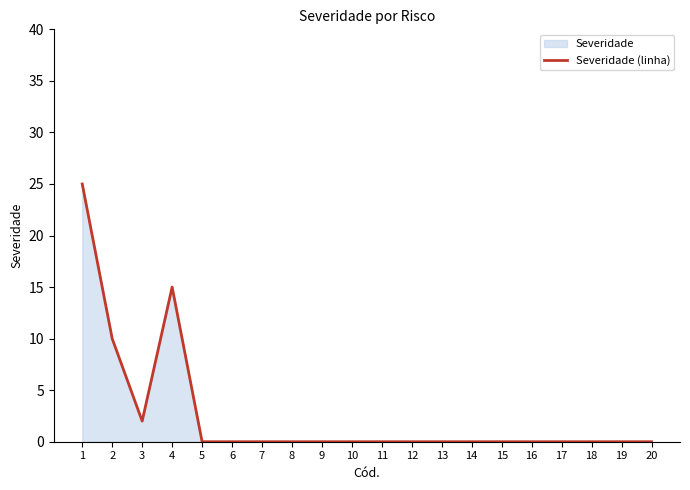

How many points are higher than both their immediate neighbors (excluding endpoints)?

1